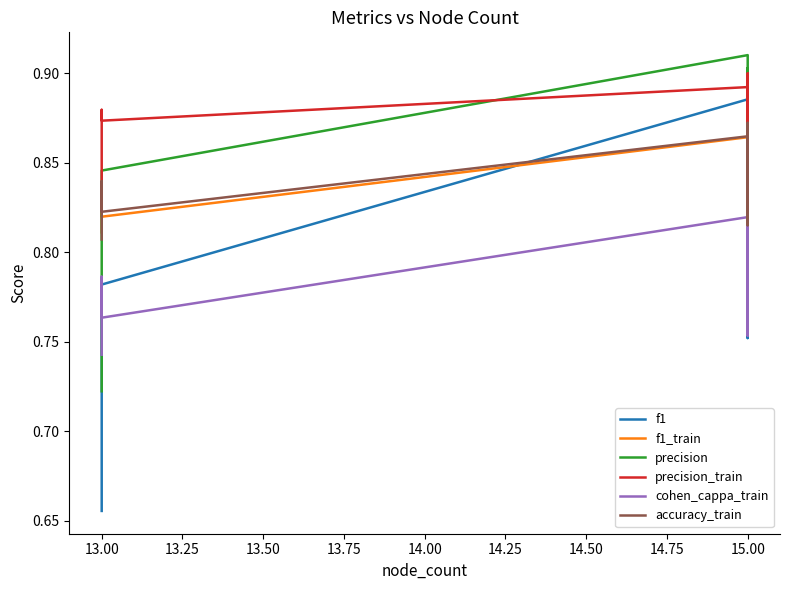

Which series has the largest range (max minus min)?

f1